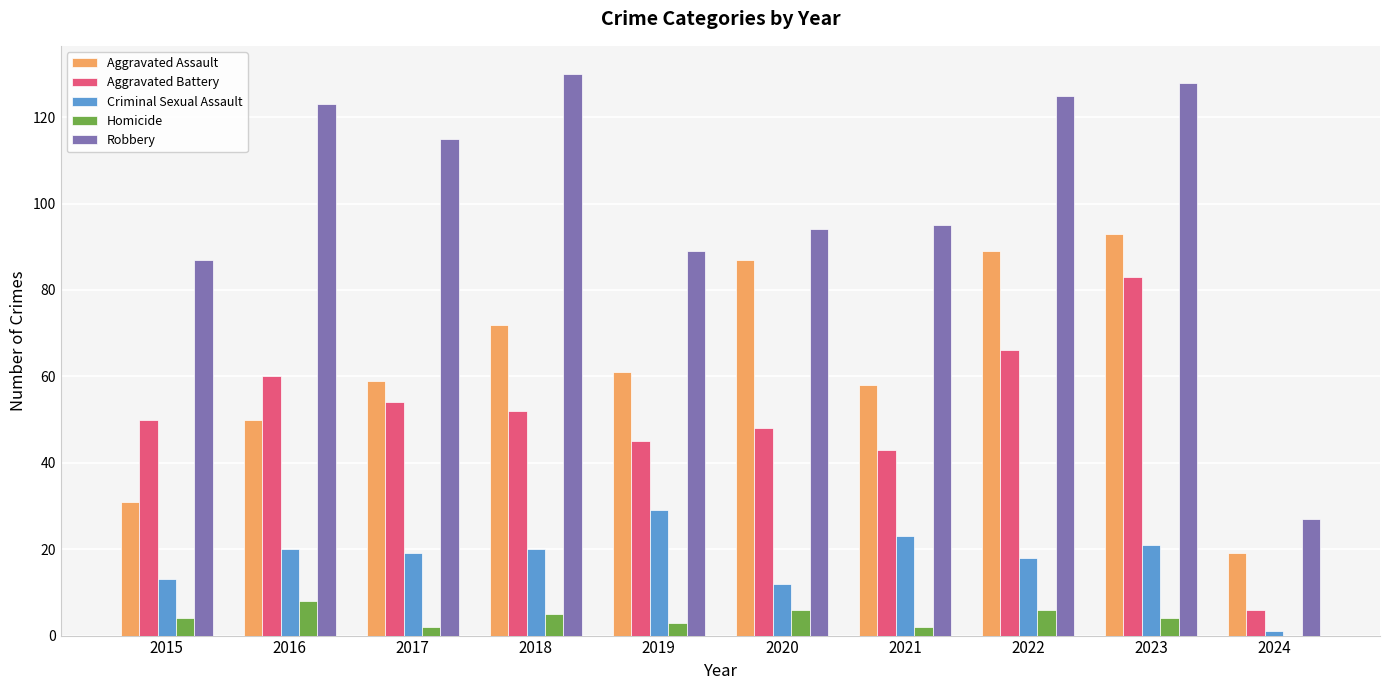

Is the value of Aggravated Battery at 2024 greater than the value of Criminal Sexual Assault at 2021?

No